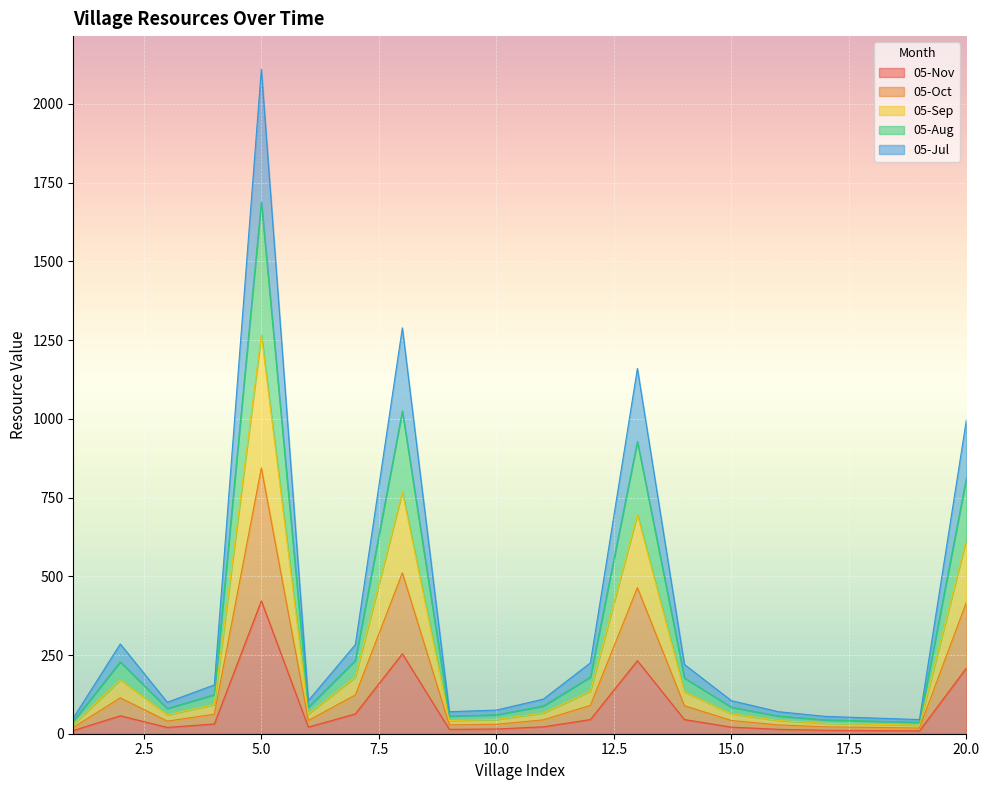

Which has a higher value, 6 or 10?

6